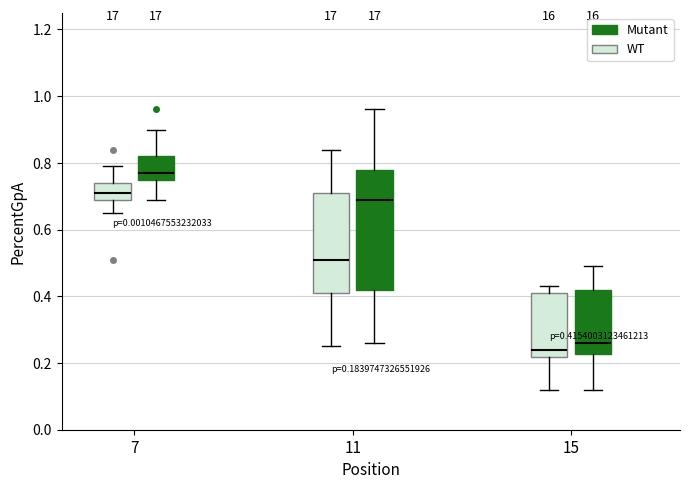

Comparing the boxes themselves (not the whiskers), which one is the tallest?

11 (Mutant)